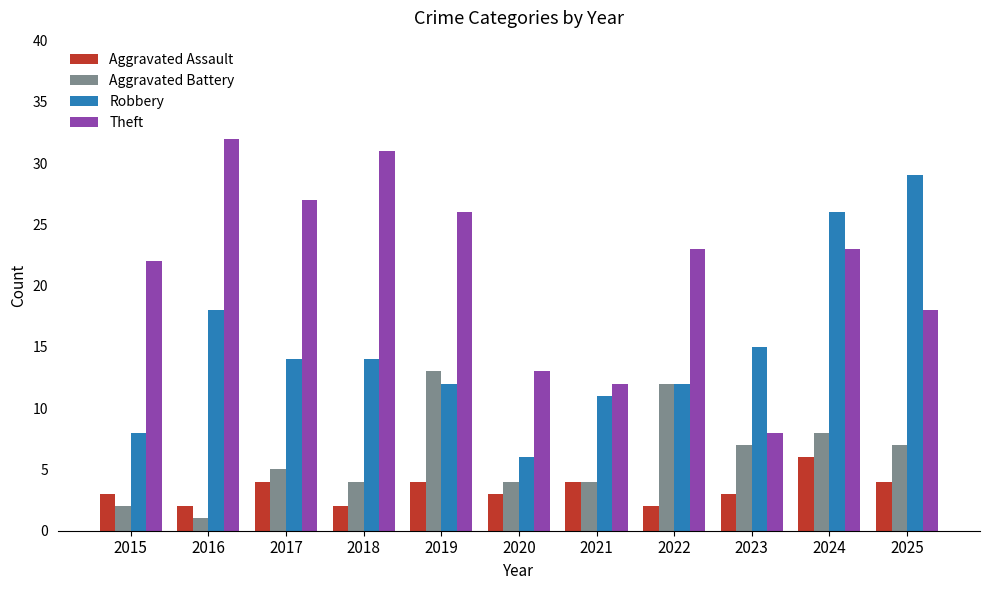

Reading left to right, what are all the values shown in this chart?

Aggravated Assault: 2015=3	2016=2	2017=4	2018=2	2019=4	2020=3	2021=4	2022=2	2023=3	2024=6	2025=4
Aggravated Battery: 2015=2	2016=1	2017=5	2018=4	2019=13	2020=4	2021=4	2022=12	2023=7	2024=8	2025=7
Robbery: 2015=8	2016=18	2017=14	2018=14	2019=12	2020=6	2021=11	2022=12	2023=15	2024=26	2025=29
Theft: 2015=22	2016=32	2017=27	2018=31	2019=26	2020=13	2021=12	2022=23	2023=8	2024=23	2025=18